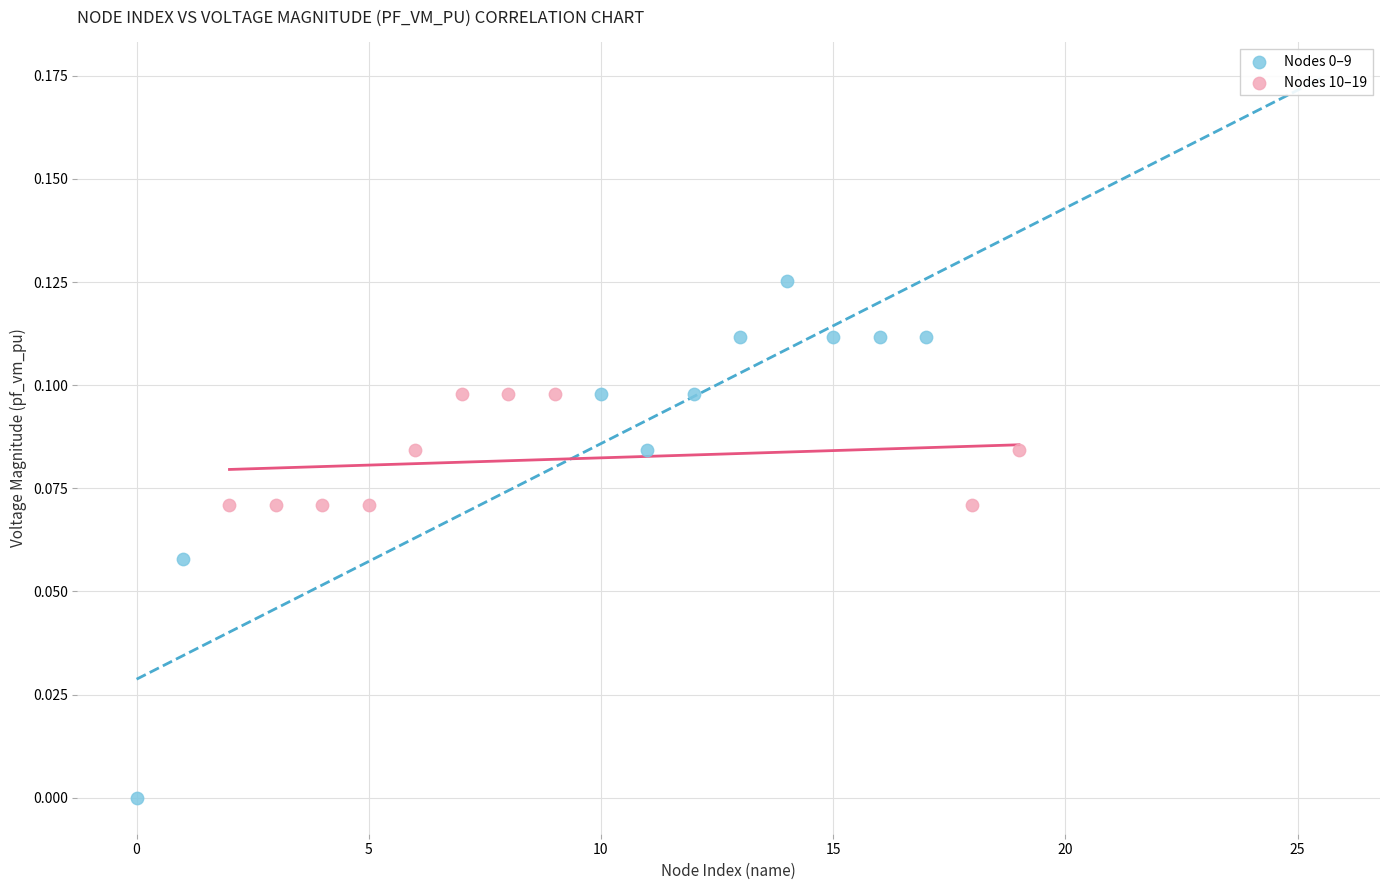

Which series contains the highest Y value?

Nodes 0–9